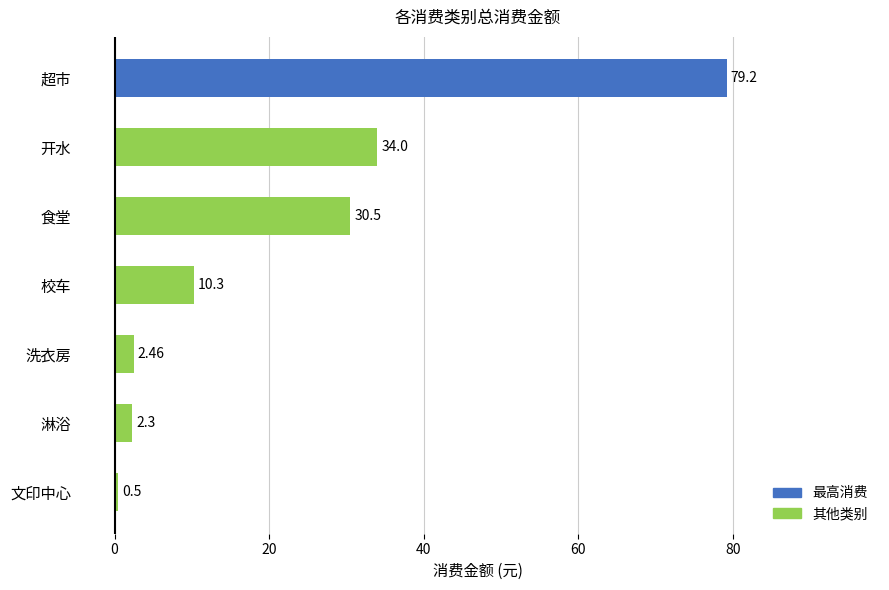

Are the bars horizontal?

Yes